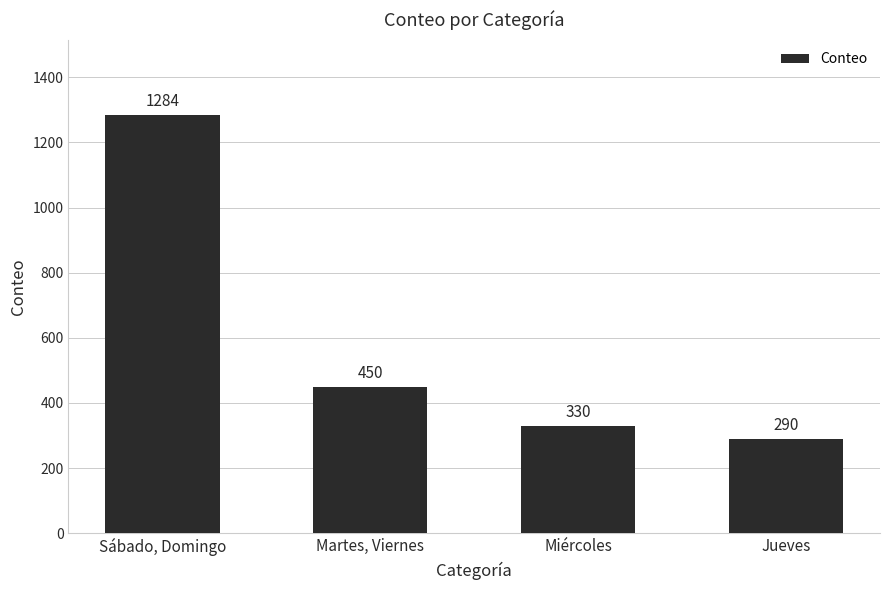

The chart shows a value of 663 at Martes, Viernes. True or false?

False